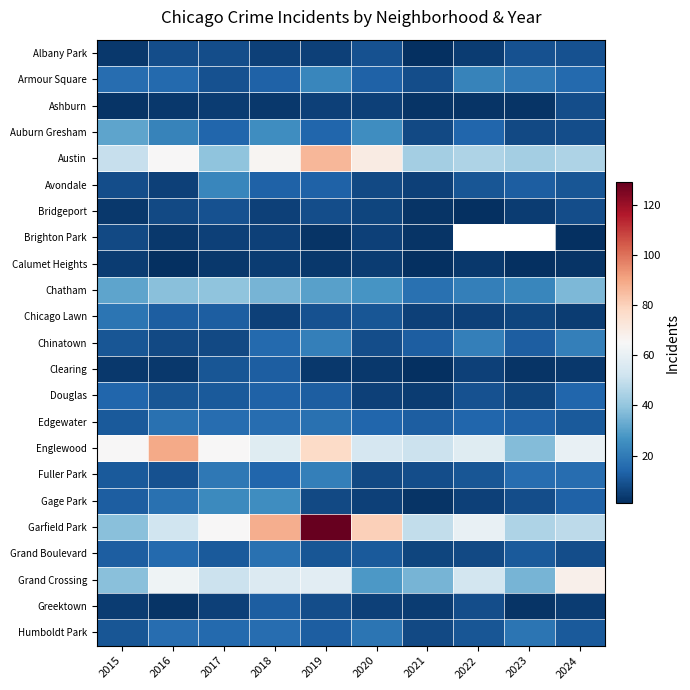

Is it true that Chatham equals 8.1 at 2021?

False